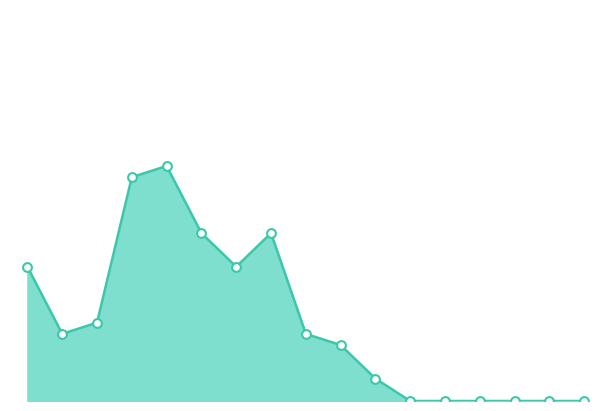

Does the chart have visible grid lines?

No